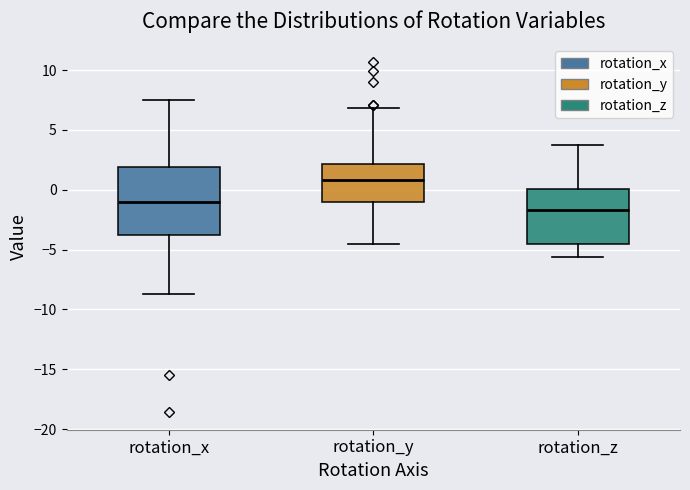

Which box has the lowest median line?

rotation_z